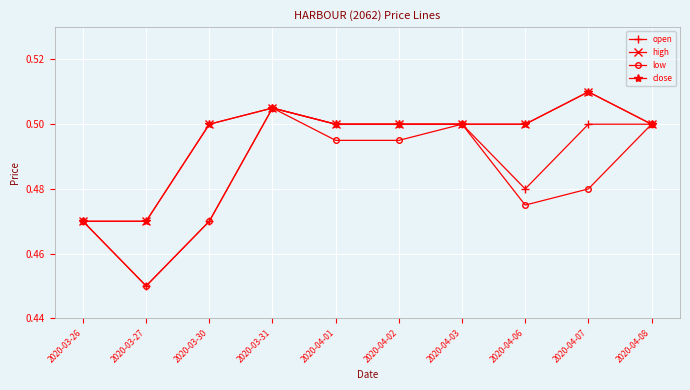

Is this an area chart (filled region under the line)?

No